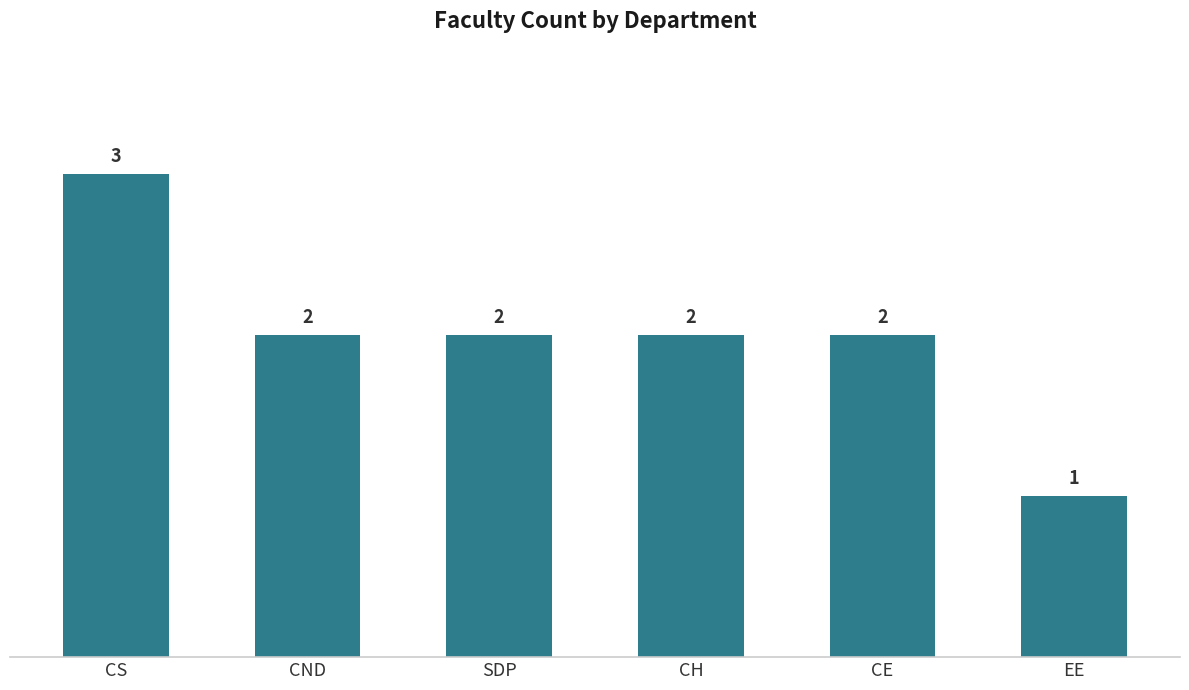

What is the average value?

2